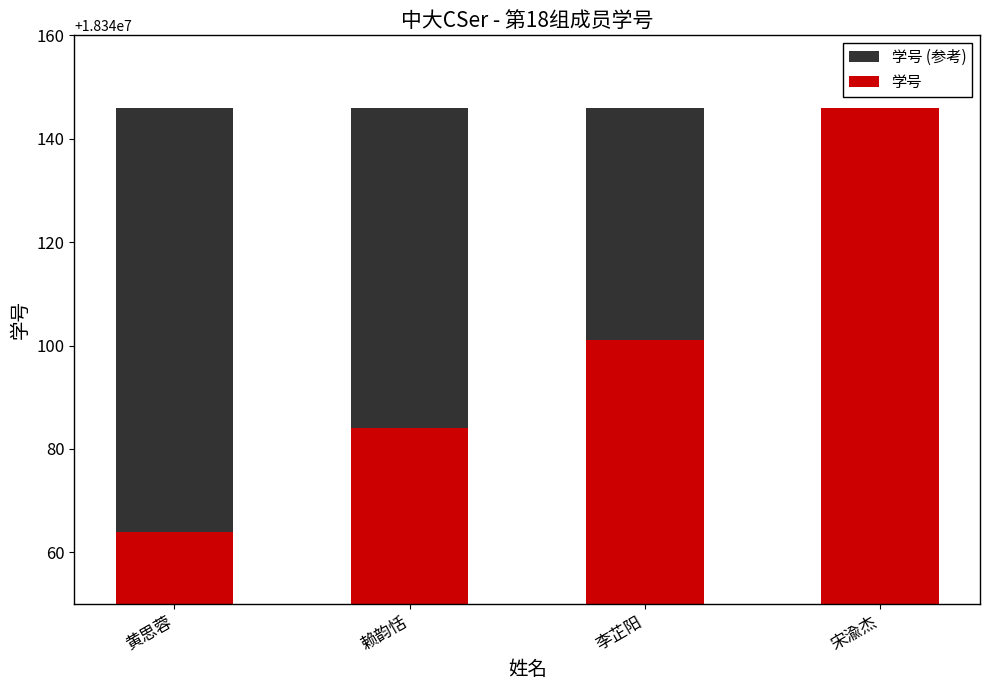

Which series has the largest total across all categories?

学号 (参考)